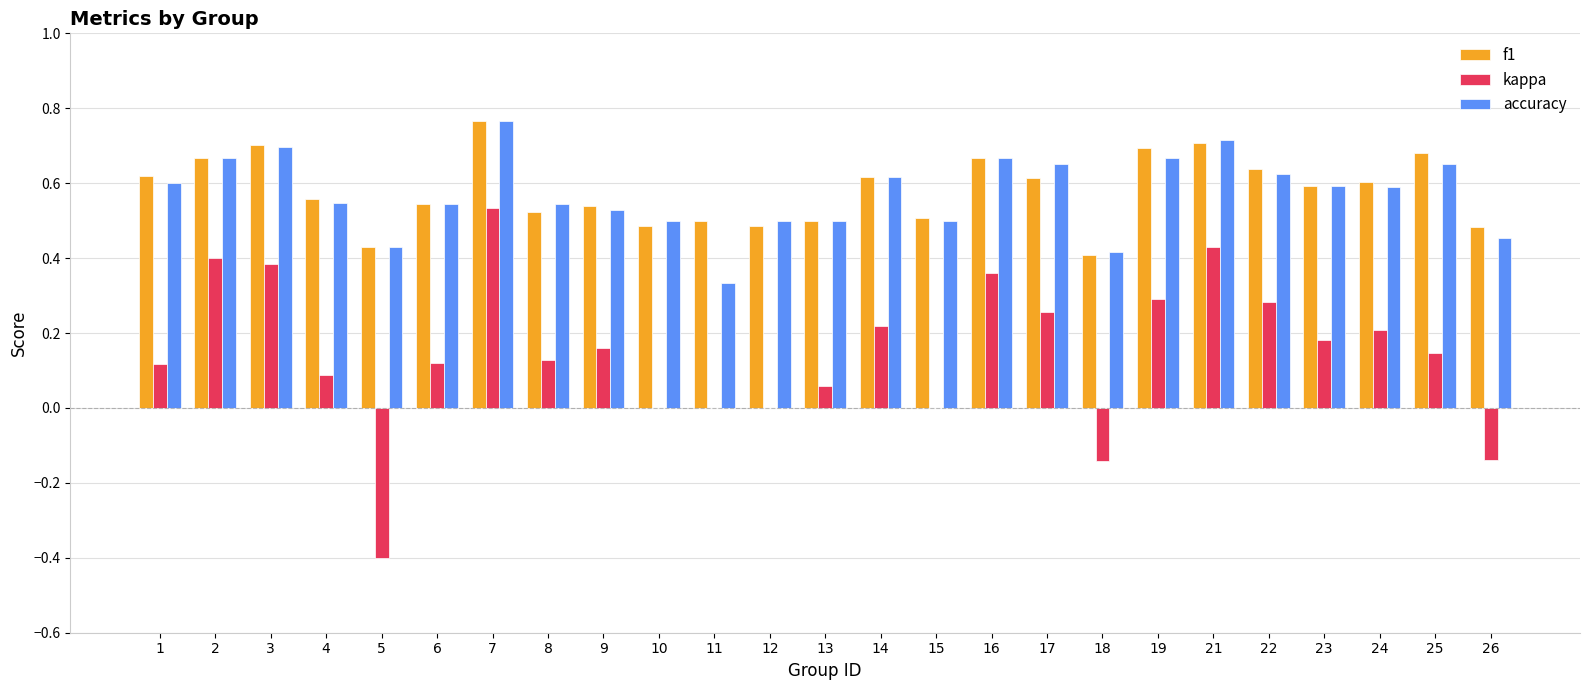

True or false: accuracy has a value of 0.4 at 4.

False